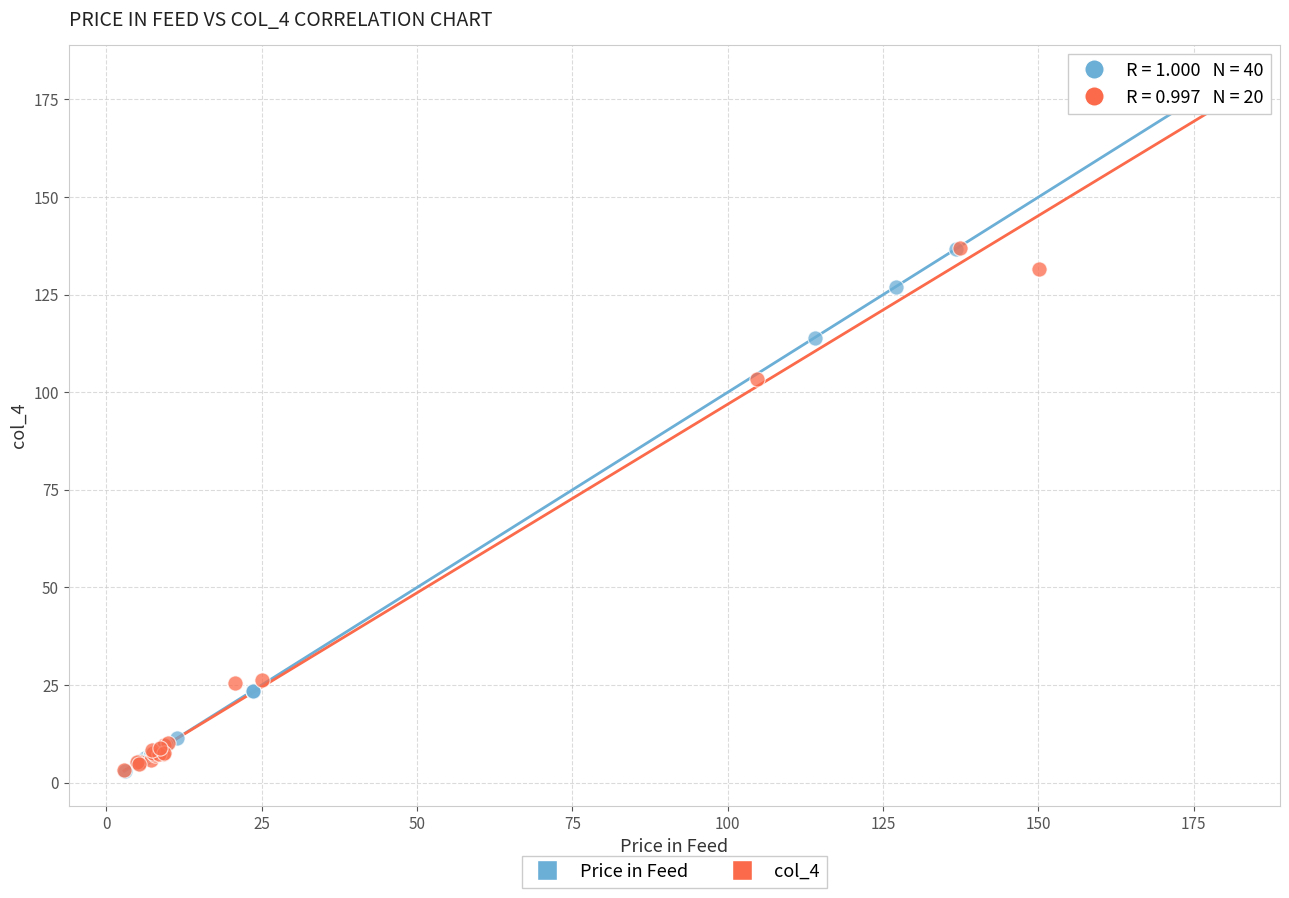

Which series has the largest Y range (max minus min)?

Price in Feed